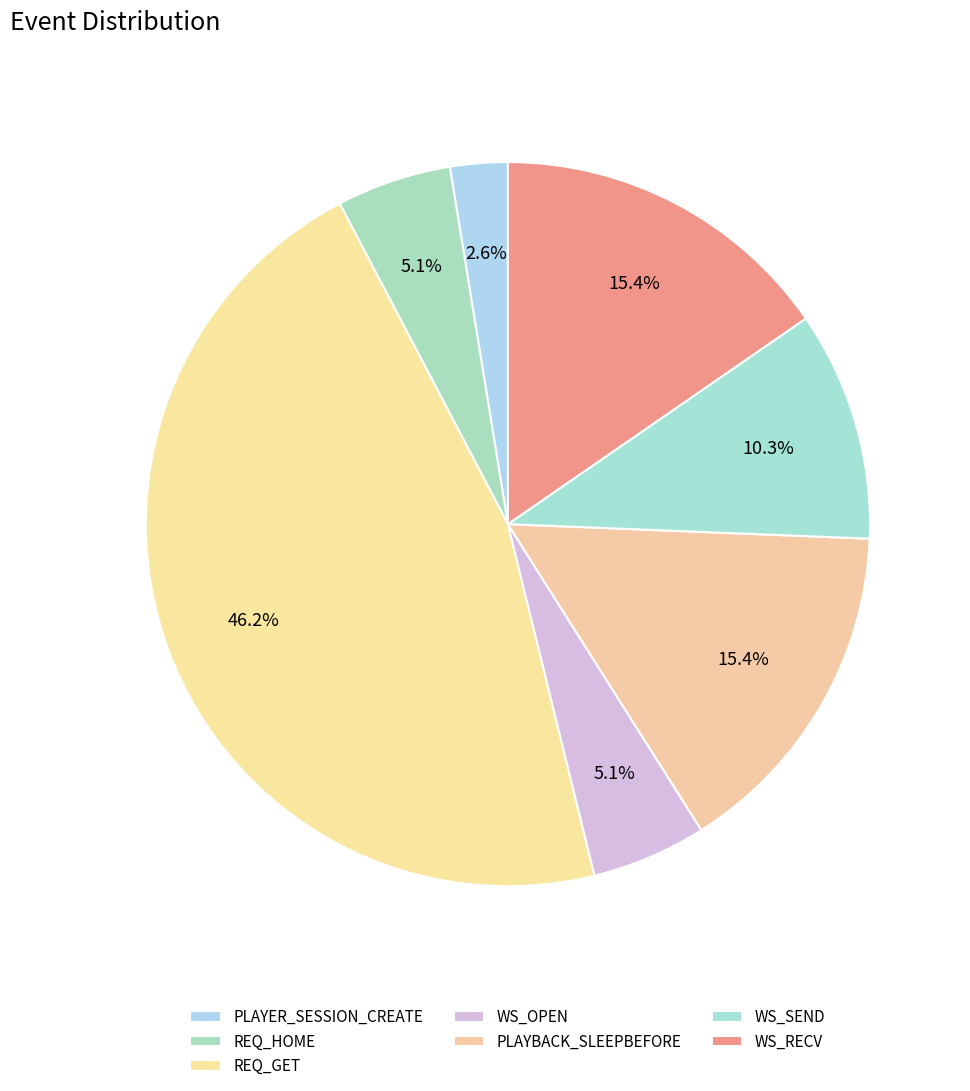

To the nearest percent, what is the difference between the largest and smallest slice percentages?

44%